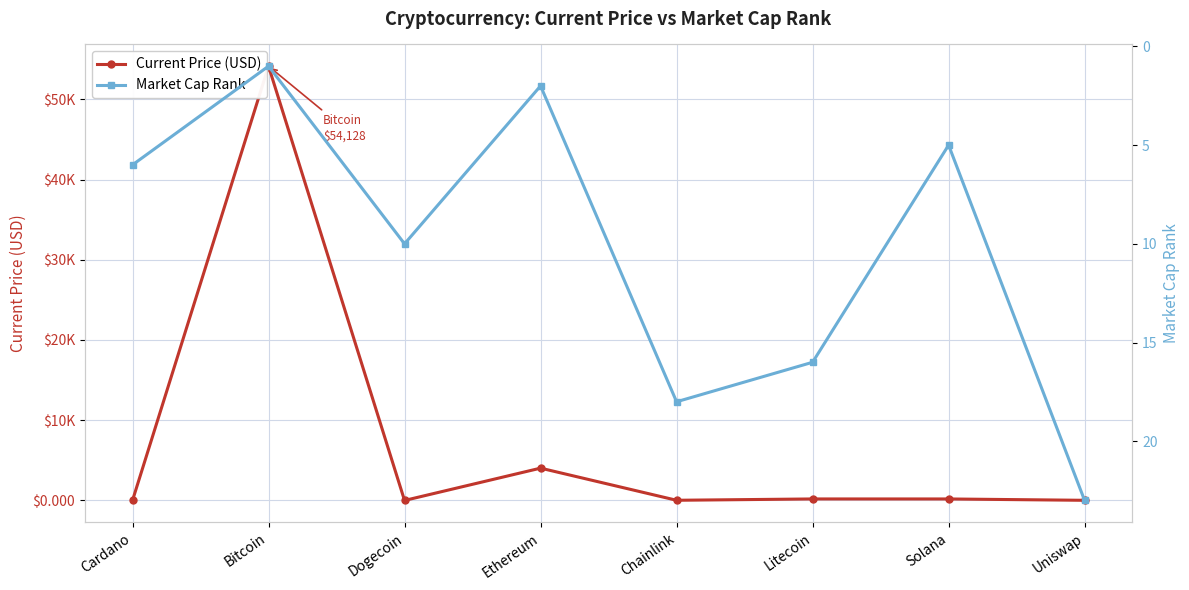

How many data points in Market Cap Rank are less than 10?

4